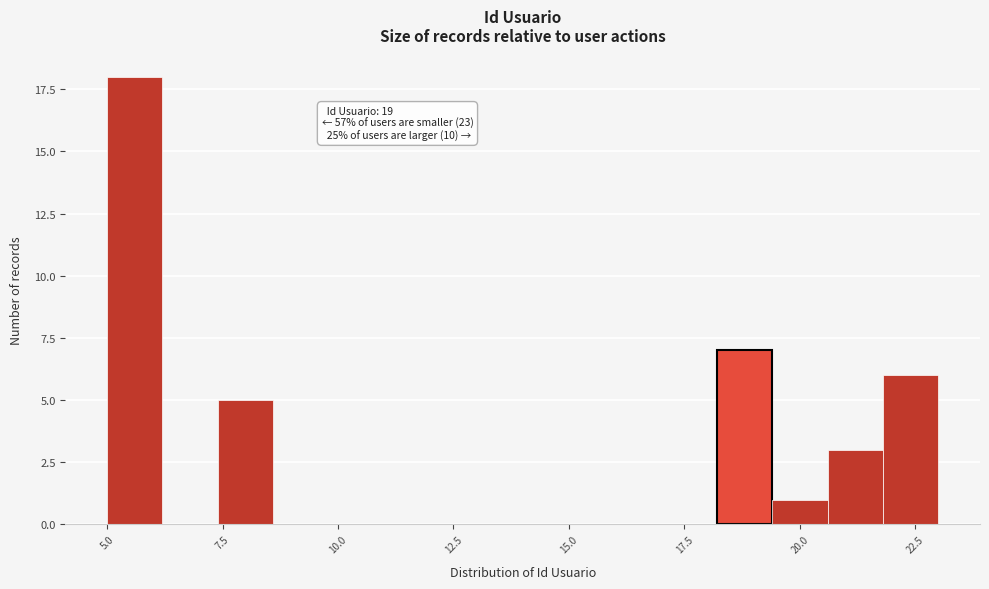

Read against the x-axis, roughly where is the centre of the tallest bar?

5.5